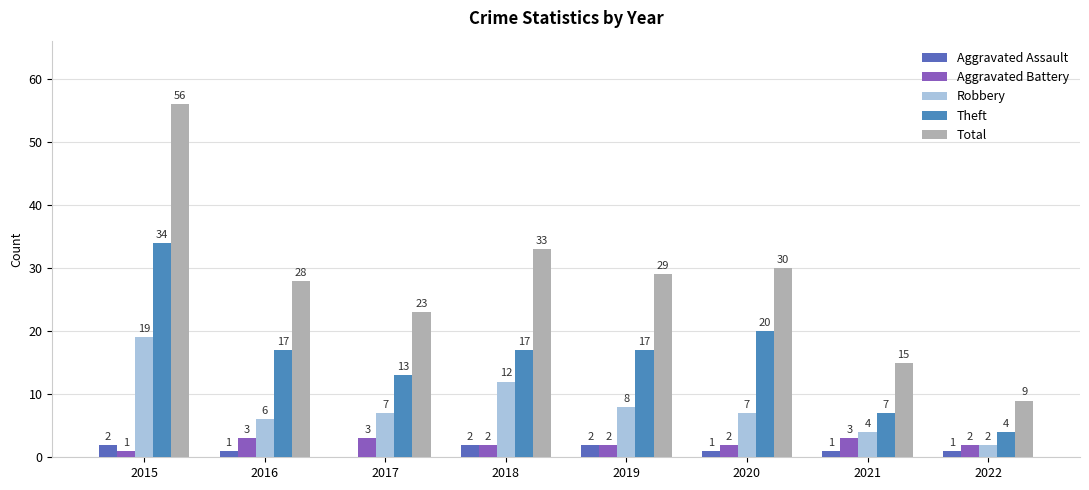

What is the value of the Aggravated Assault bar at the 4th from the left?

2